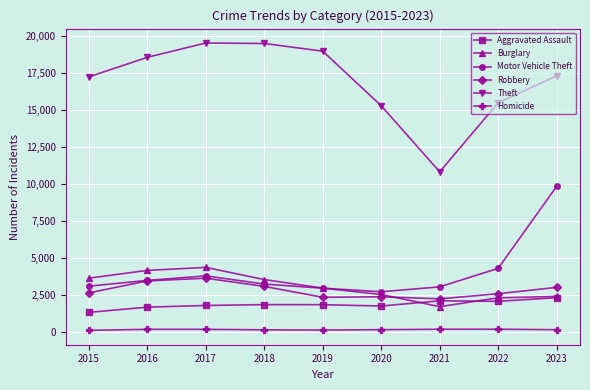

Which series has the largest total across all categories?

Theft